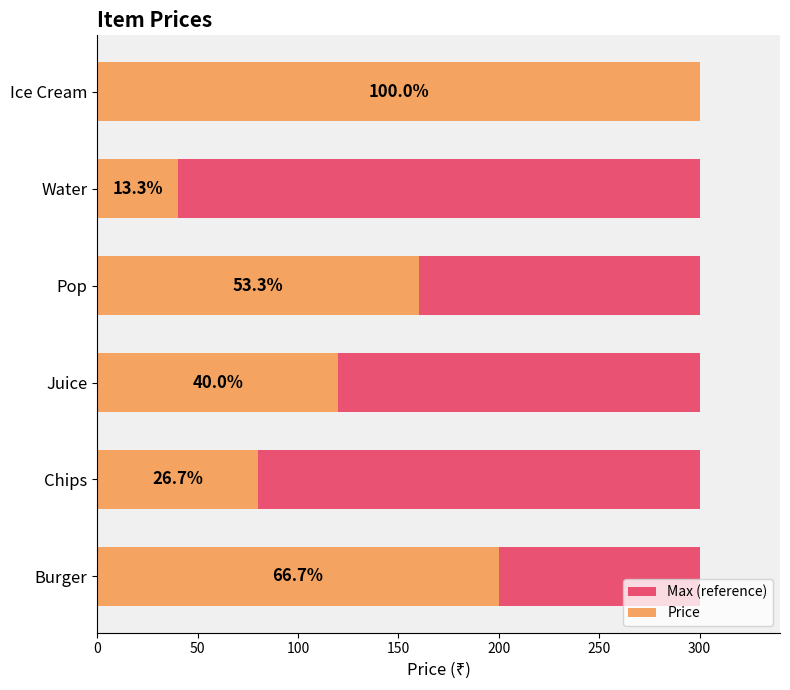

Is it true that Max (reference) equals 0.2 at 250?

False